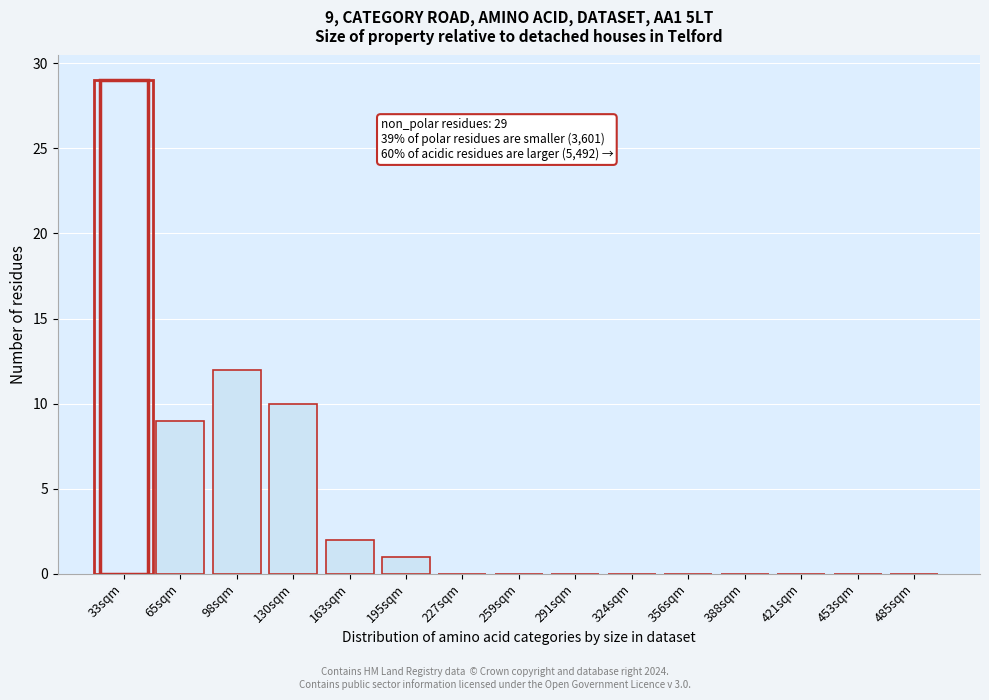

Reading left to right, extract all data points from this chart.

33sqm=29	65sqm=9	98sqm=12	130sqm=10	163sqm=2	195sqm=1	227sqm=0	259sqm=0	291sqm=0	324sqm=0	356sqm=0	388sqm=0	421sqm=0	453sqm=0	485sqm=0